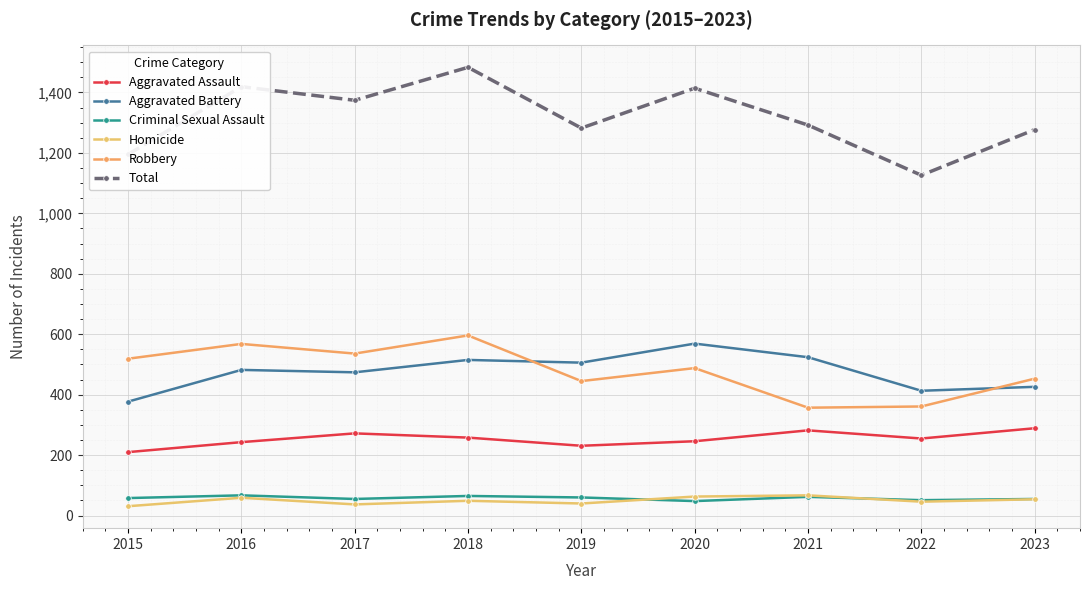

Where is the first local minimum for Total?

2017